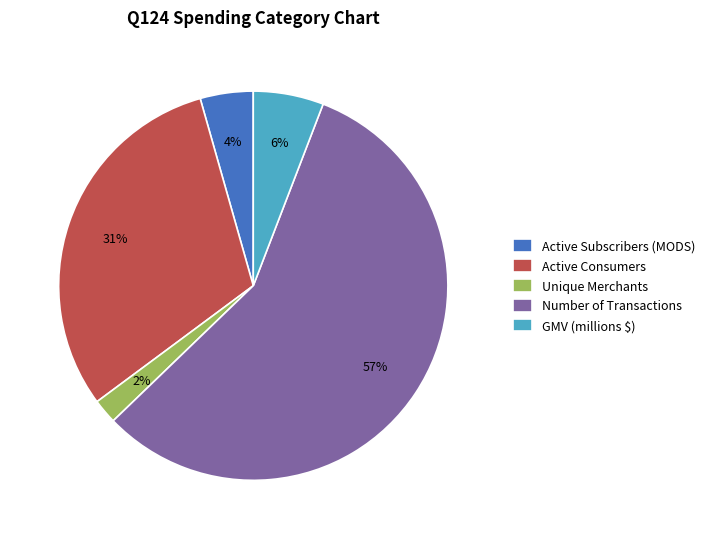

How many slices are in this pie chart?

5